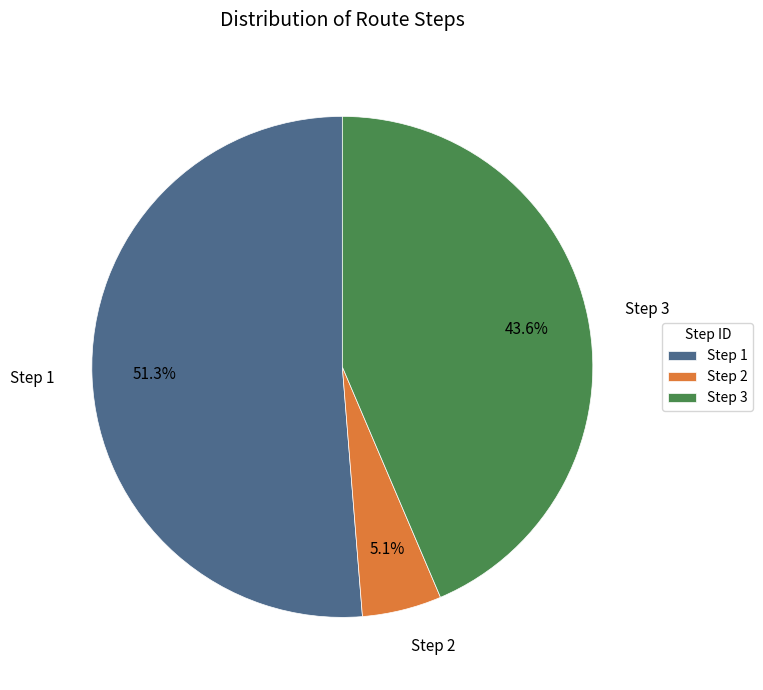

Which has a higher value, Step 1 or Step 2?

Step 1